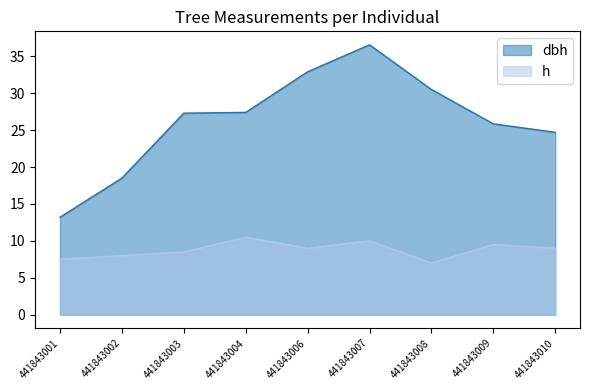

Reading right to left, list all the values displayed in this chart.

dbh: 24.7	25.9	30.5	36.5	32.9	27.4	27.3	18.5	13.2
h: 9.0	9.5	7.0	10.0	9.0	10.5	8.5	8.0	7.5